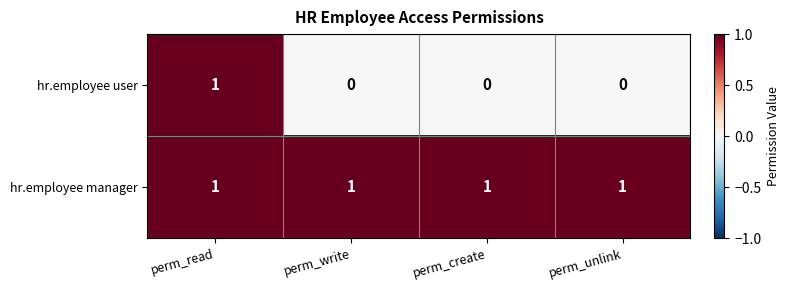

The hr.employee manager series shows 2 at perm_create. True or false?

False